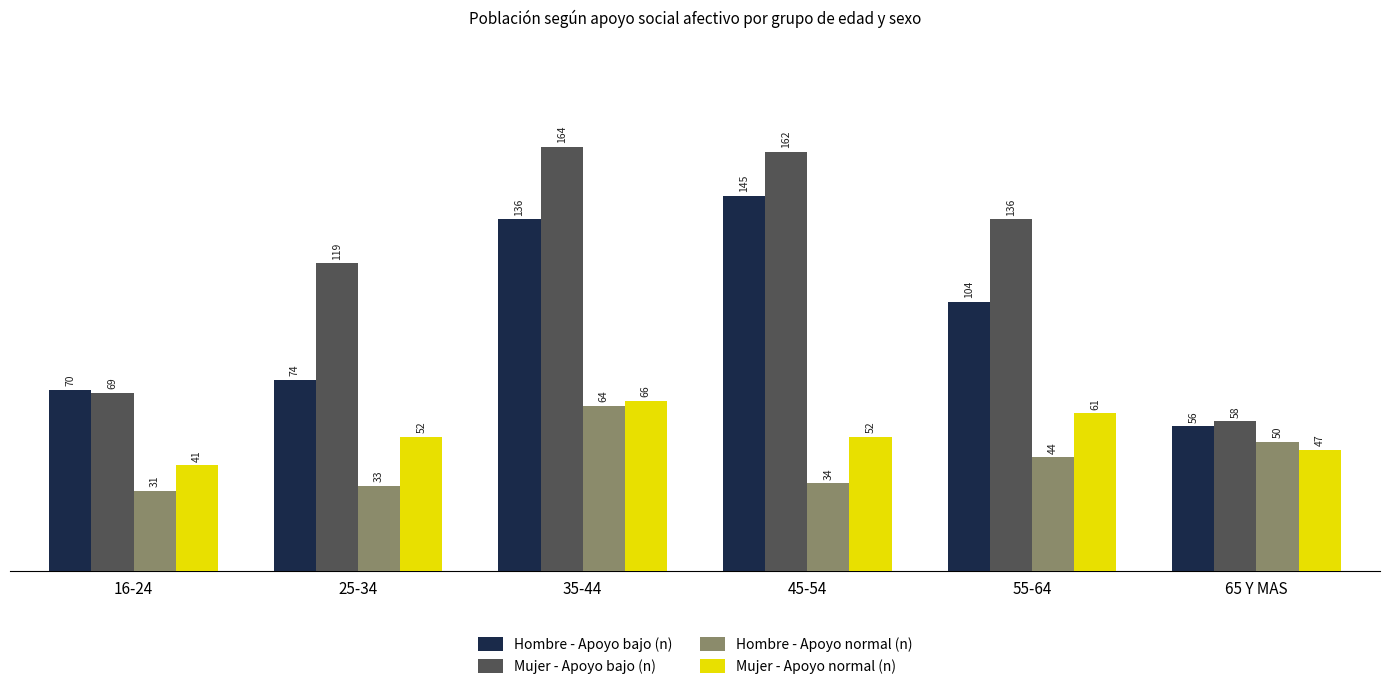

What is the lowest value of the Hombre - Apoyo normal (n) series?

31